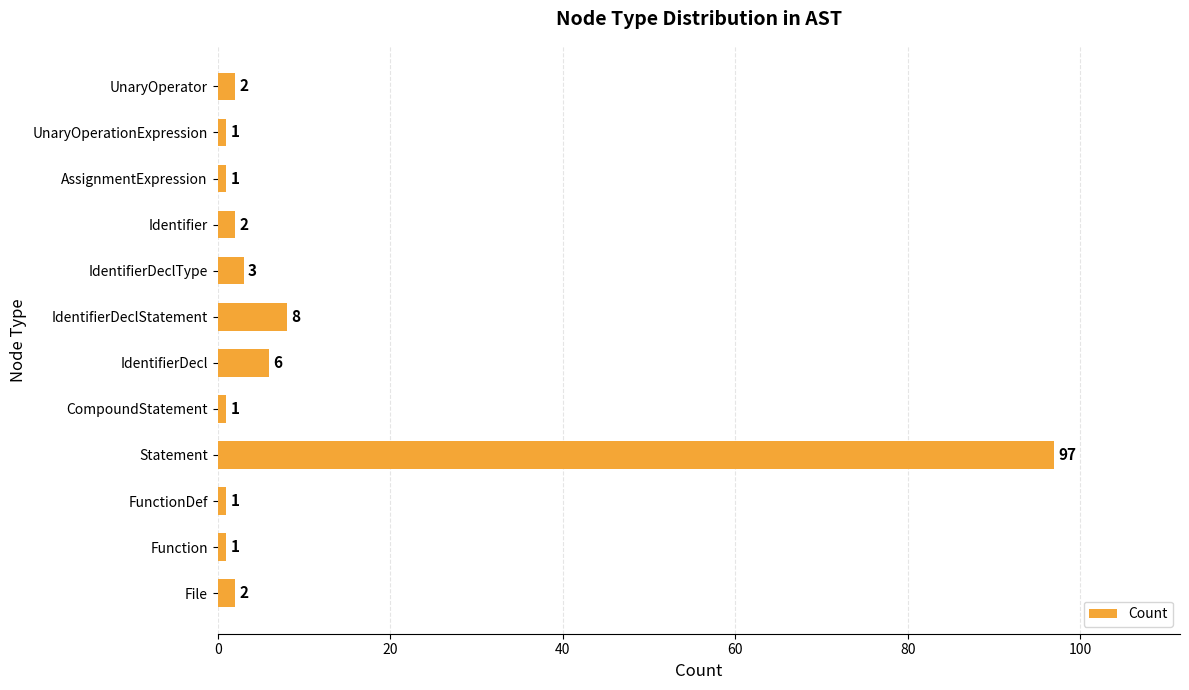

How many bars are there in total?

12